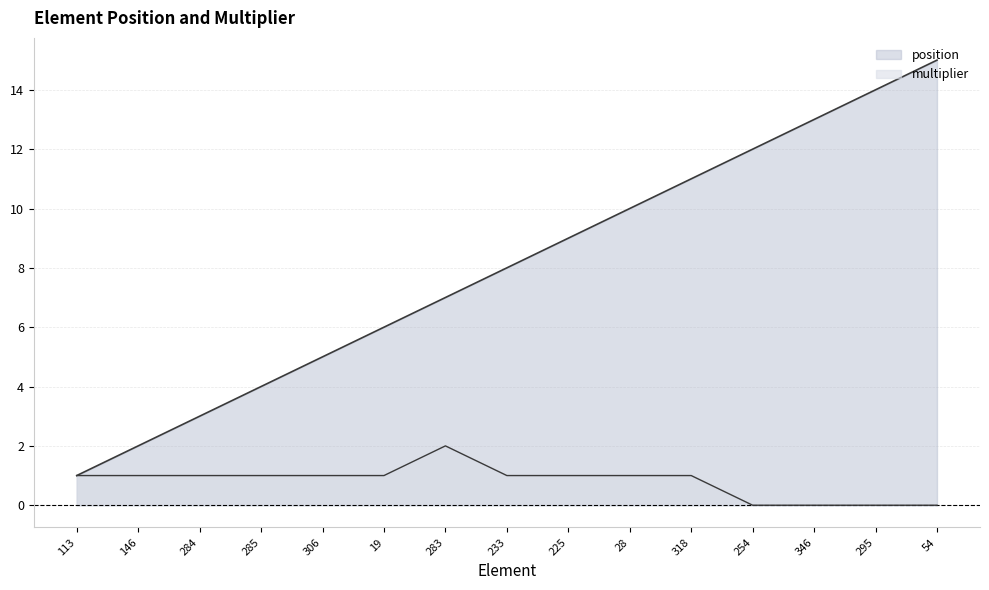

Does the chart have visible grid lines?

Yes